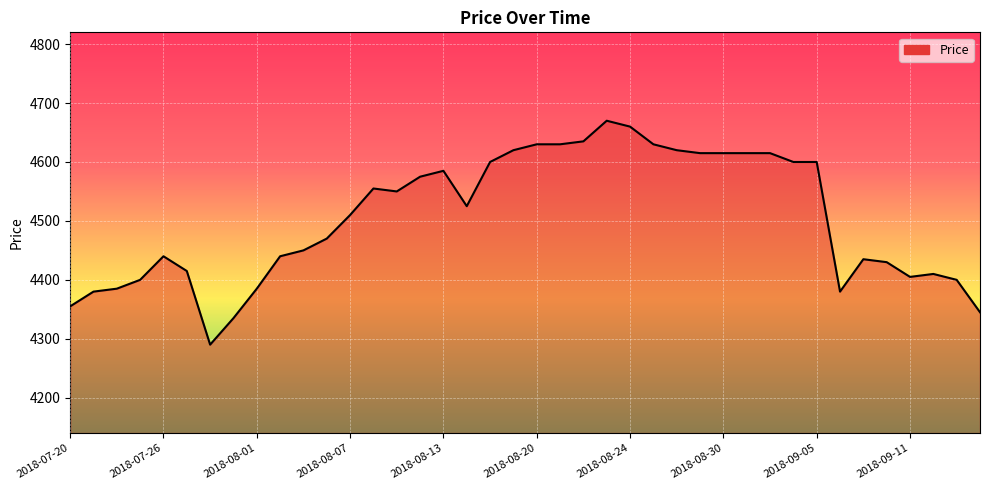

What is the difference between the maximum and minimum values?

380